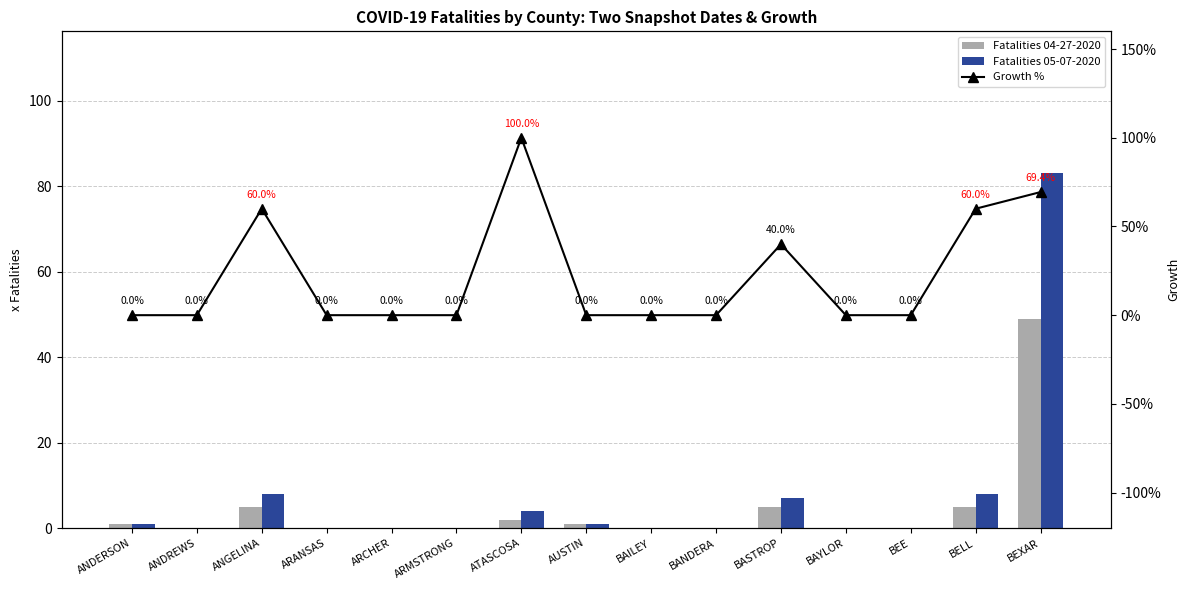

List the series in order of their peak value, lowest first.

Fatalities 04-27-2020, Fatalities 05-07-2020, Growth %